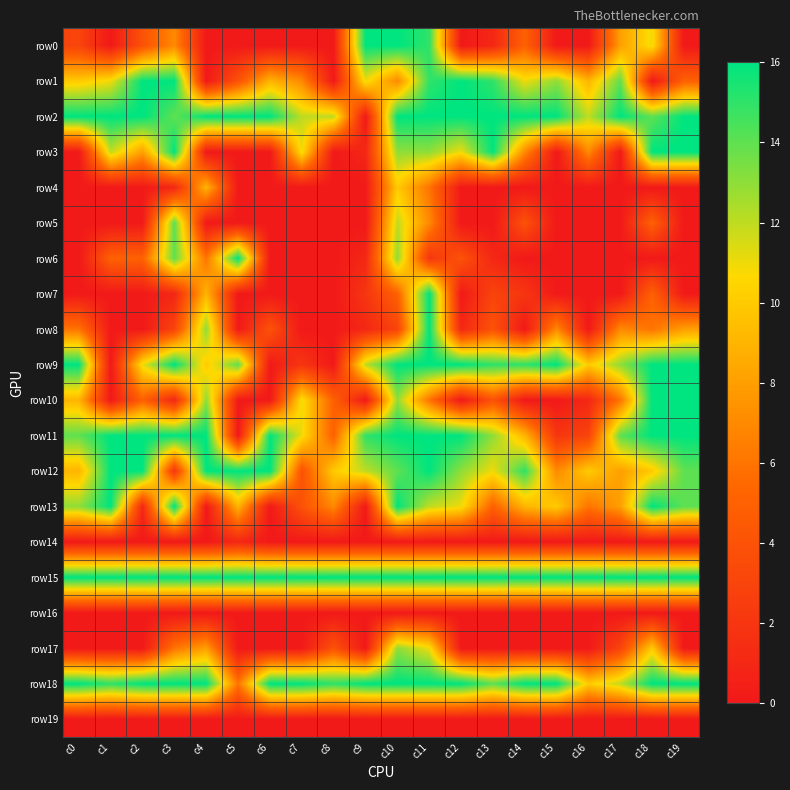

Which label corresponds to the smallest value in the chart?

c1